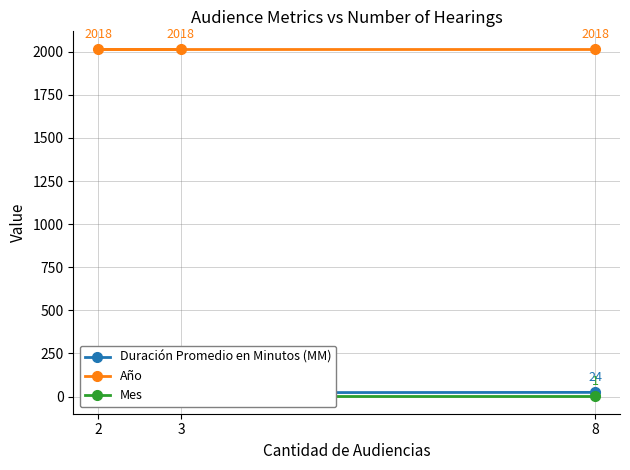

What is the value of the Año point at the 3rd from the left?

2018